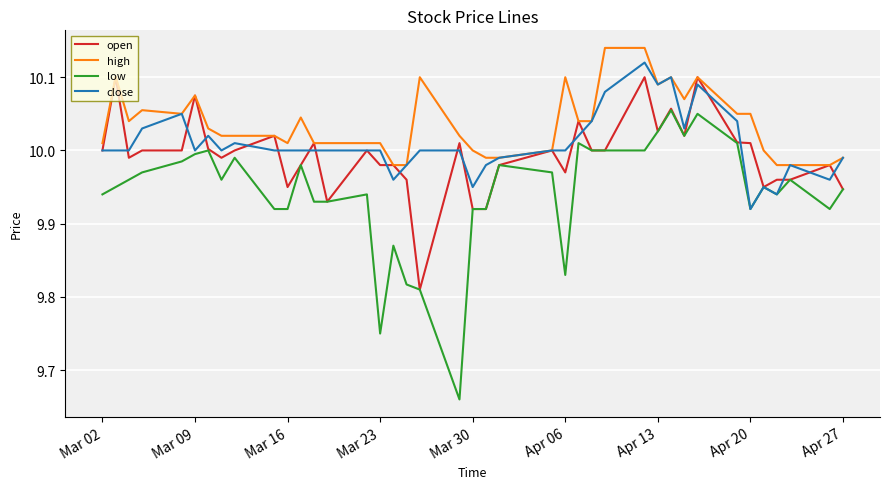

Which series has the largest total across all categories?

high